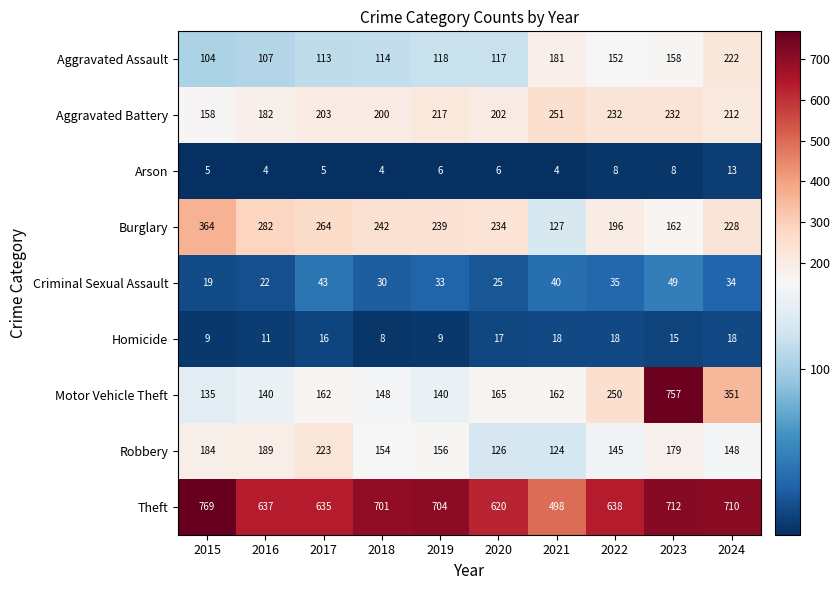

Is it true that Motor Vehicle Theft equals 85 at 2018?

False